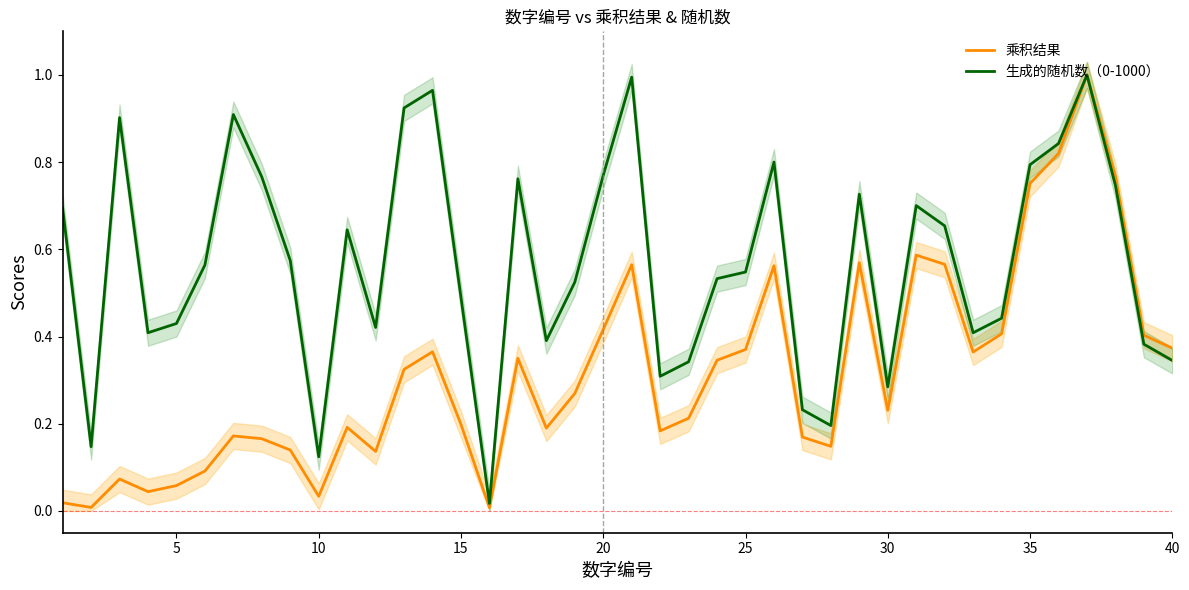

Is the value of 生成的随机数（0-1000） at 25 greater than the value of 乘积结果 at 39?

Yes